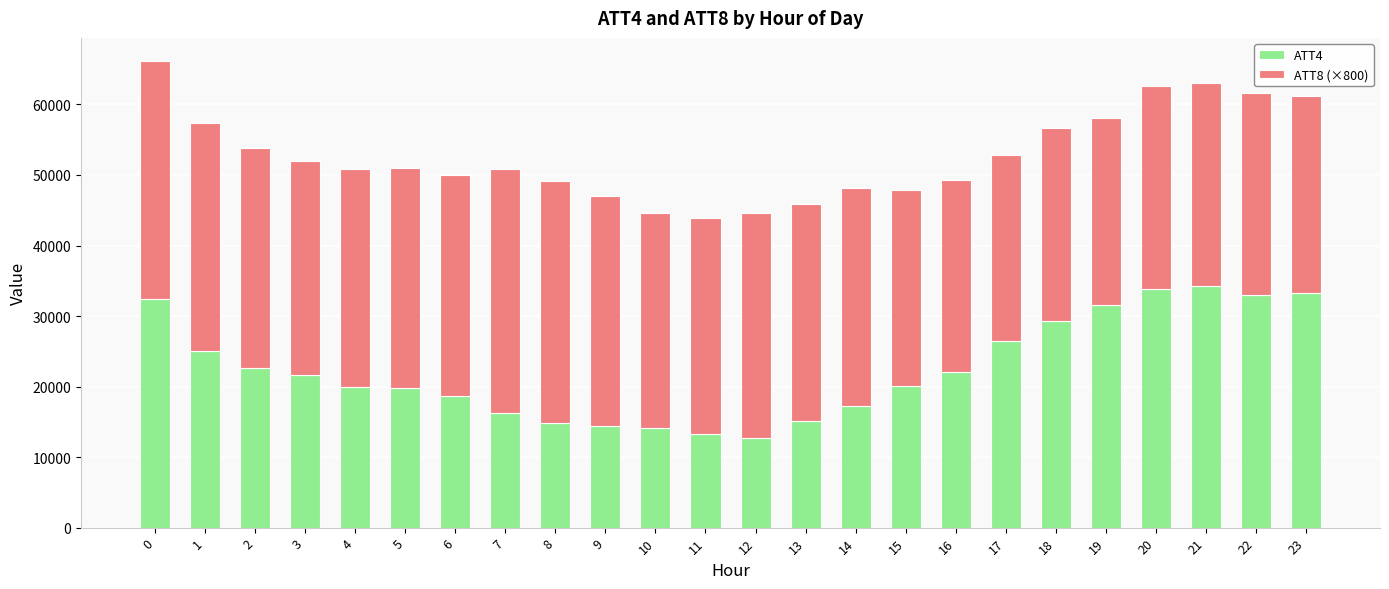

What is the difference between the ATT4 values at 22 and 16?

10900.0